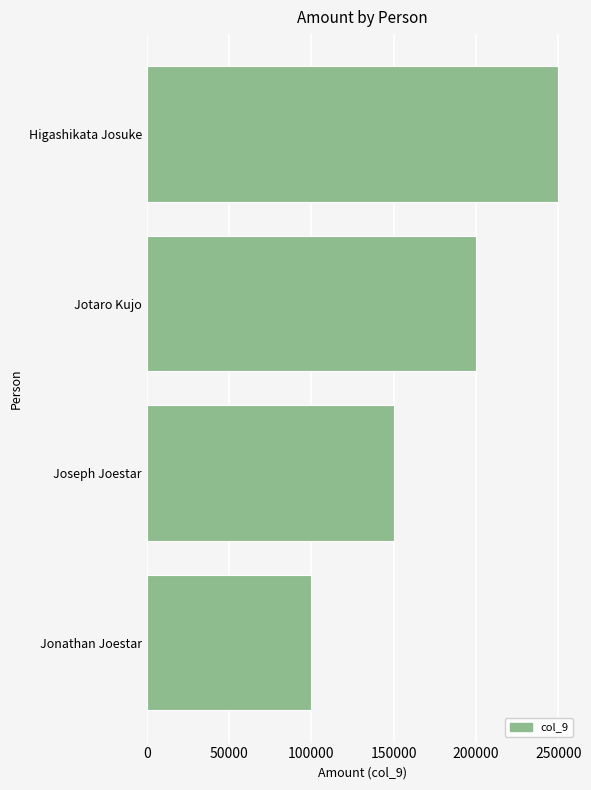

At which category does the chart reach its peak across all series?

Higashikata Josuke